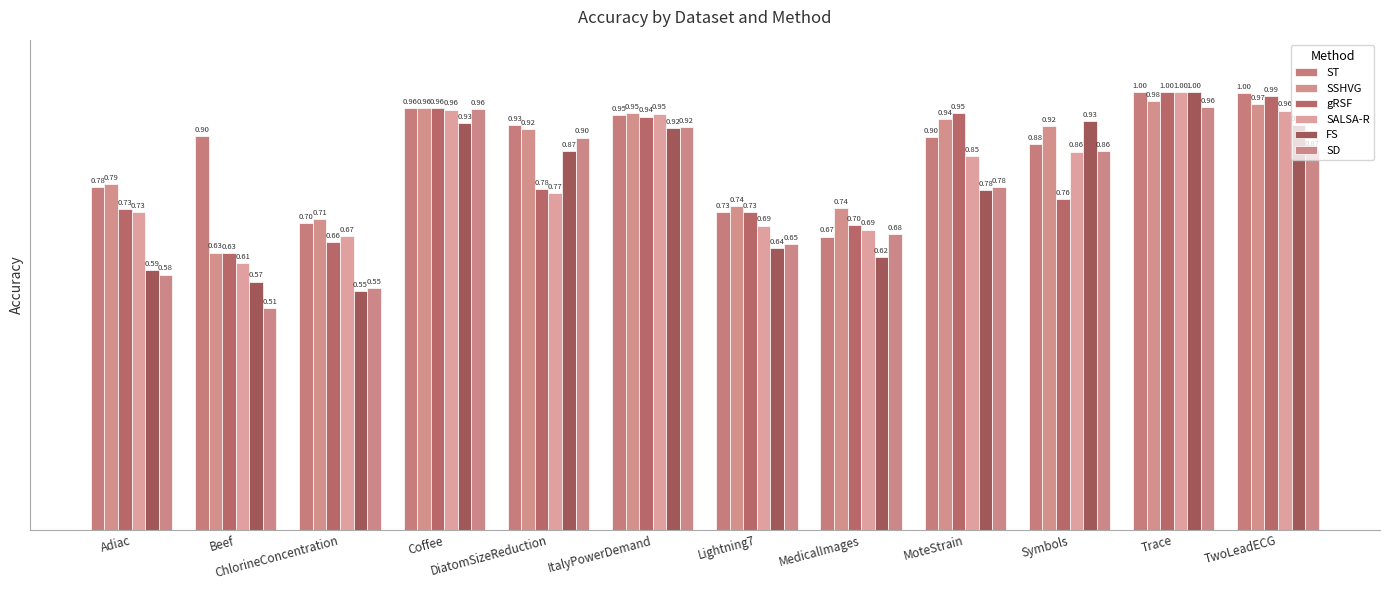

List the labels in order of ST value, smallest first.

MedicalImages, ChlorineConcentration, Lightning7, Adiac, Symbols, MoteStrain, Beef, DiatomSizeReduction, ItalyPowerDemand, Coffee, TwoLeadECG, Trace